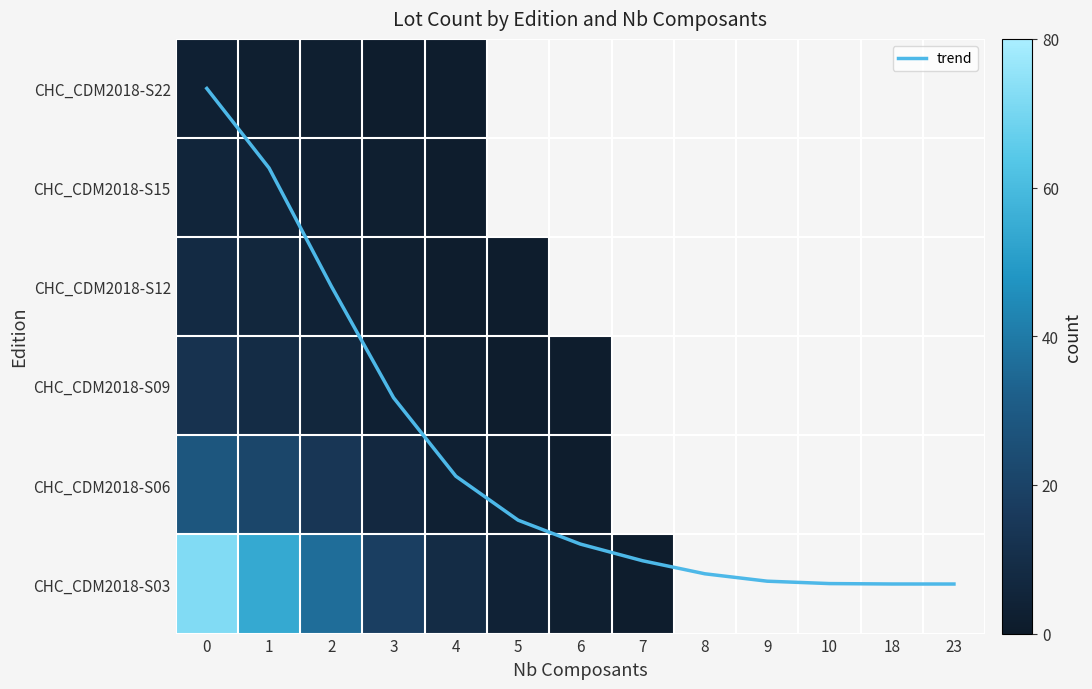

The row_4 series shows 1.0 at 3. True or false?

False